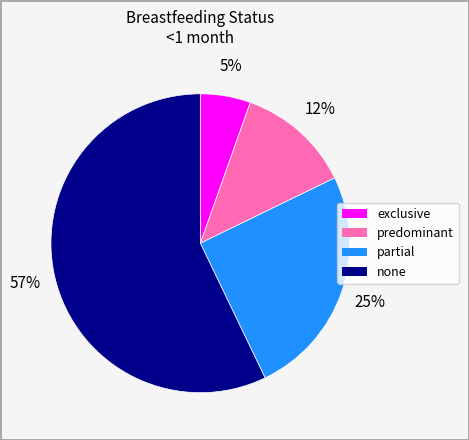

Does any single category account for the majority?

Yes